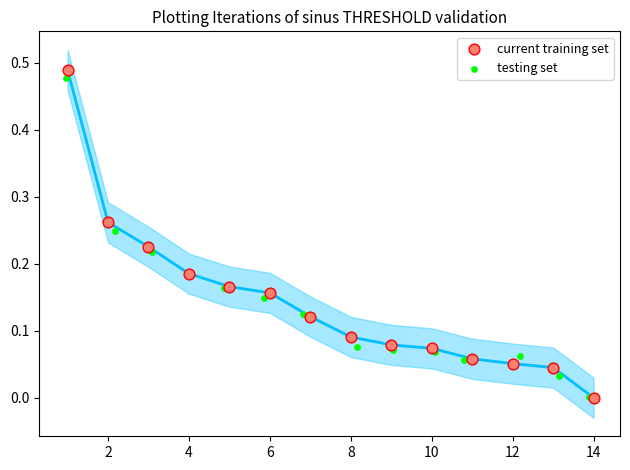

Which series has the widest spread of Y values?

current training set